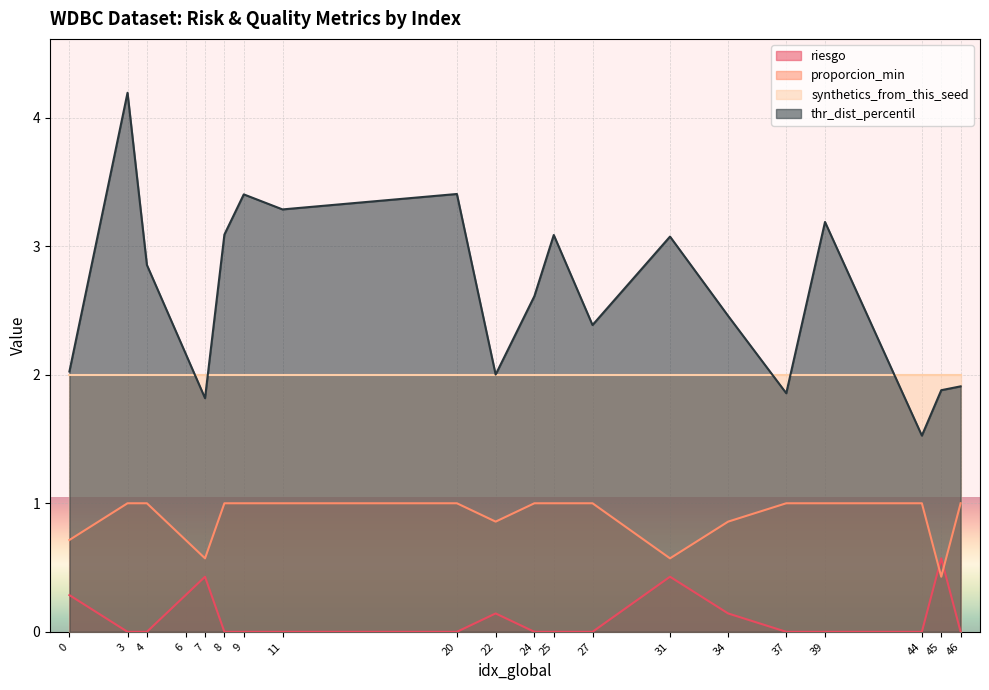

At which category is the sum across all series the highest?

3